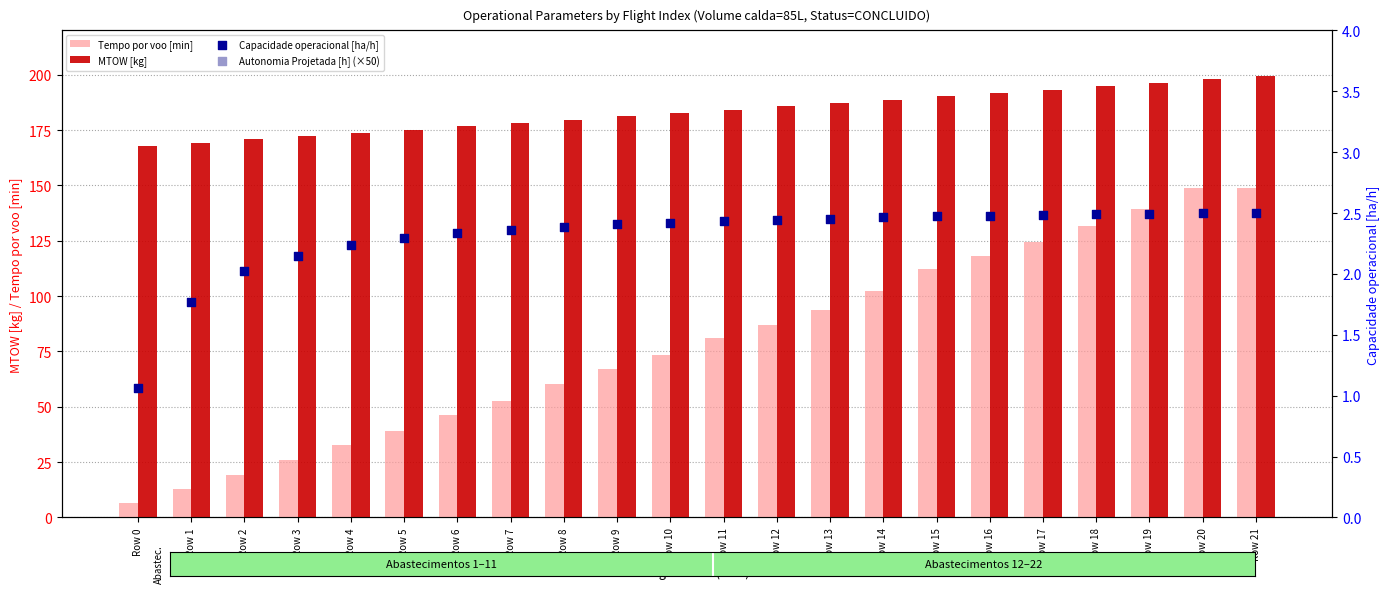

What are all the series names shown in the legend?

Tempo por voo [min], MTOW [kg], Capacidade operacional [ha/h], Autonomia Projetada [h] (×50)